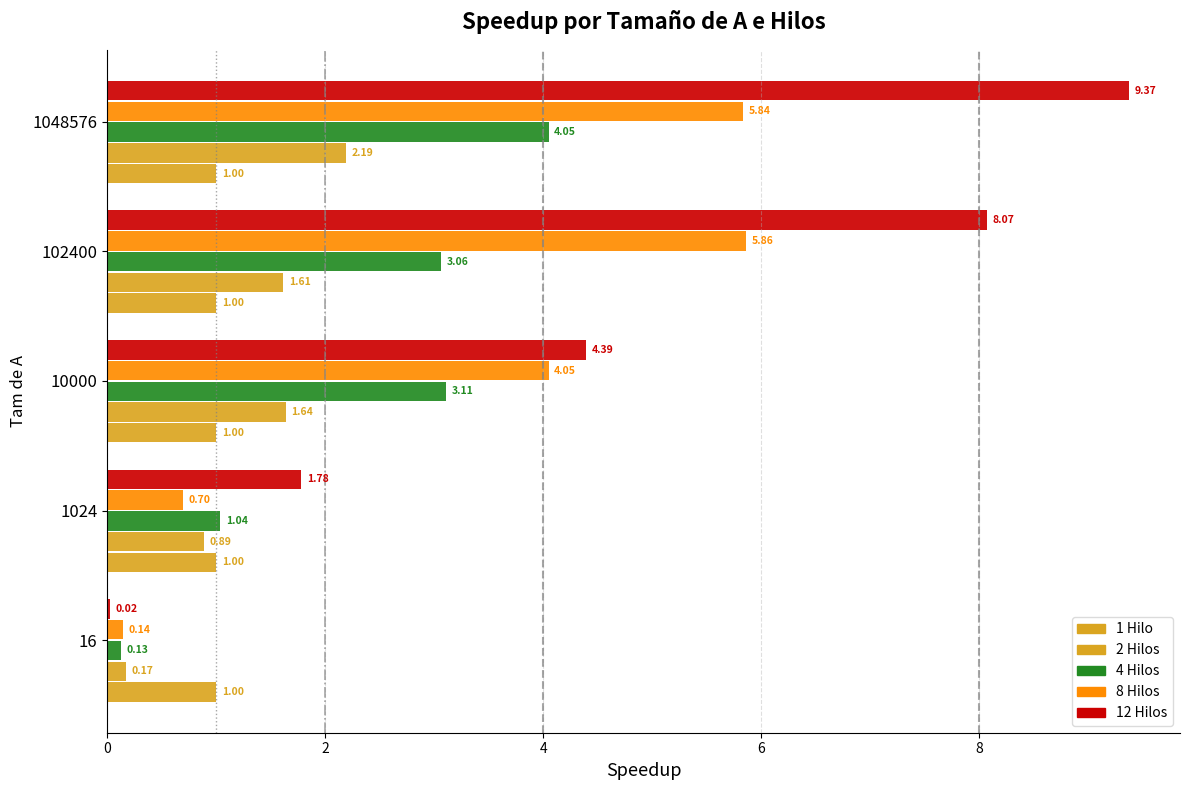

Rank the series by their maximum value, from highest to lowest.

12 Hilos, 8 Hilos, 4 Hilos, 2 Hilos, 1 Hilo